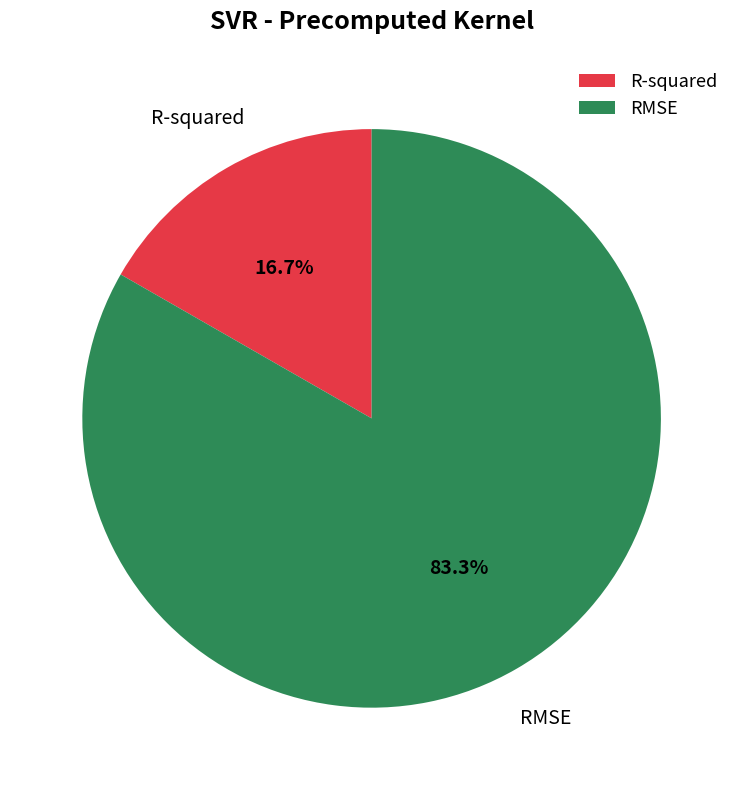

Does RMSE account for over 50% of the chart?

Yes